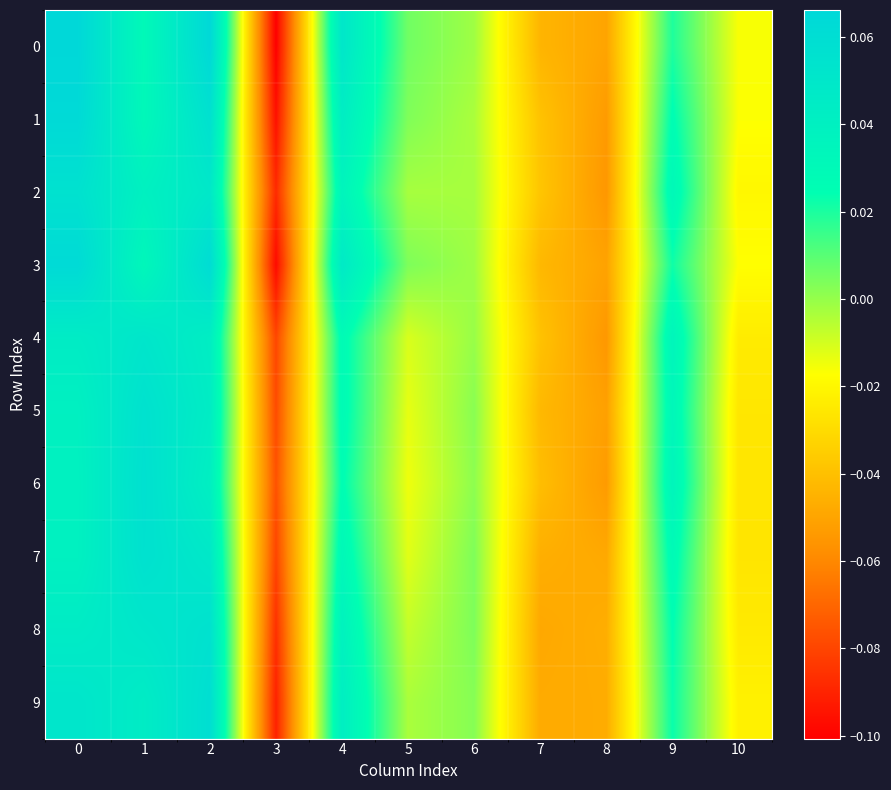

Reading left to right, extract all data points from this chart.

0: 0=0.1	1=0.0	2=0.1	3=-0.1	4=0.1	5=0.0	6=-0.0	7=-0.0	8=-0.0	9=0.0	10=-0.0
1: 0=0.1	1=0.0	2=0.1	3=-0.1	4=0.0	5=0.0	6=-0.0	7=-0.0	8=-0.1	9=0.0	10=-0.0
2: 0=0.1	1=0.0	2=0.0	3=-0.1	4=0.0	5=-0.0	6=-0.0	7=-0.0	8=-0.1	9=0.0	10=-0.0
3: 0=0.1	1=0.0	2=0.1	3=-0.1	4=0.0	5=0.0	6=-0.0	7=-0.0	8=-0.1	9=0.0	10=-0.0
4: 0=0.0	1=0.1	2=0.0	3=-0.1	4=0.0	5=-0.0	6=-0.0	7=-0.0	8=-0.1	9=0.0	10=-0.0
5: 0=0.0	1=0.1	2=0.0	3=-0.1	4=0.0	5=-0.0	6=0.0	7=-0.0	8=-0.1	9=0.0	10=-0.0
6: 0=0.0	1=0.1	2=0.0	3=-0.1	4=0.0	5=-0.0	6=0.0	7=-0.0	8=-0.1	9=0.0	10=-0.0
7: 0=0.0	1=0.1	2=0.0	3=-0.1	4=0.0	5=-0.0	6=0.0	7=-0.0	8=-0.0	9=0.0	10=-0.0
8: 0=0.0	1=0.1	2=0.1	3=-0.1	4=0.0	5=-0.0	6=0.0	7=-0.0	8=-0.0	9=0.0	10=-0.0
9: 0=0.1	1=0.0	2=0.1	3=-0.1	4=0.0	5=-0.0	6=0.0	7=-0.0	8=-0.0	9=0.0	10=-0.0